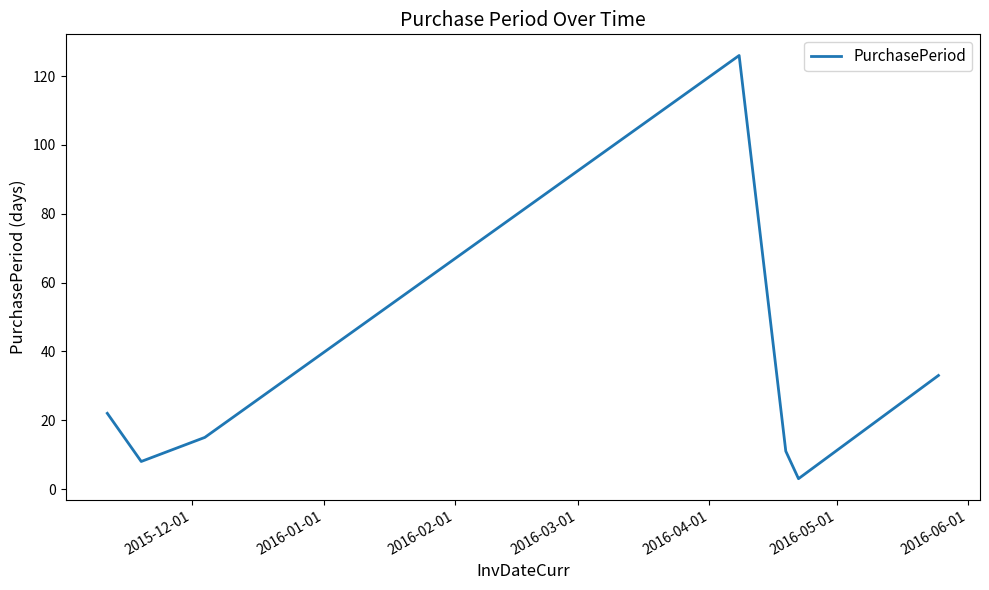

What is the average value?

31